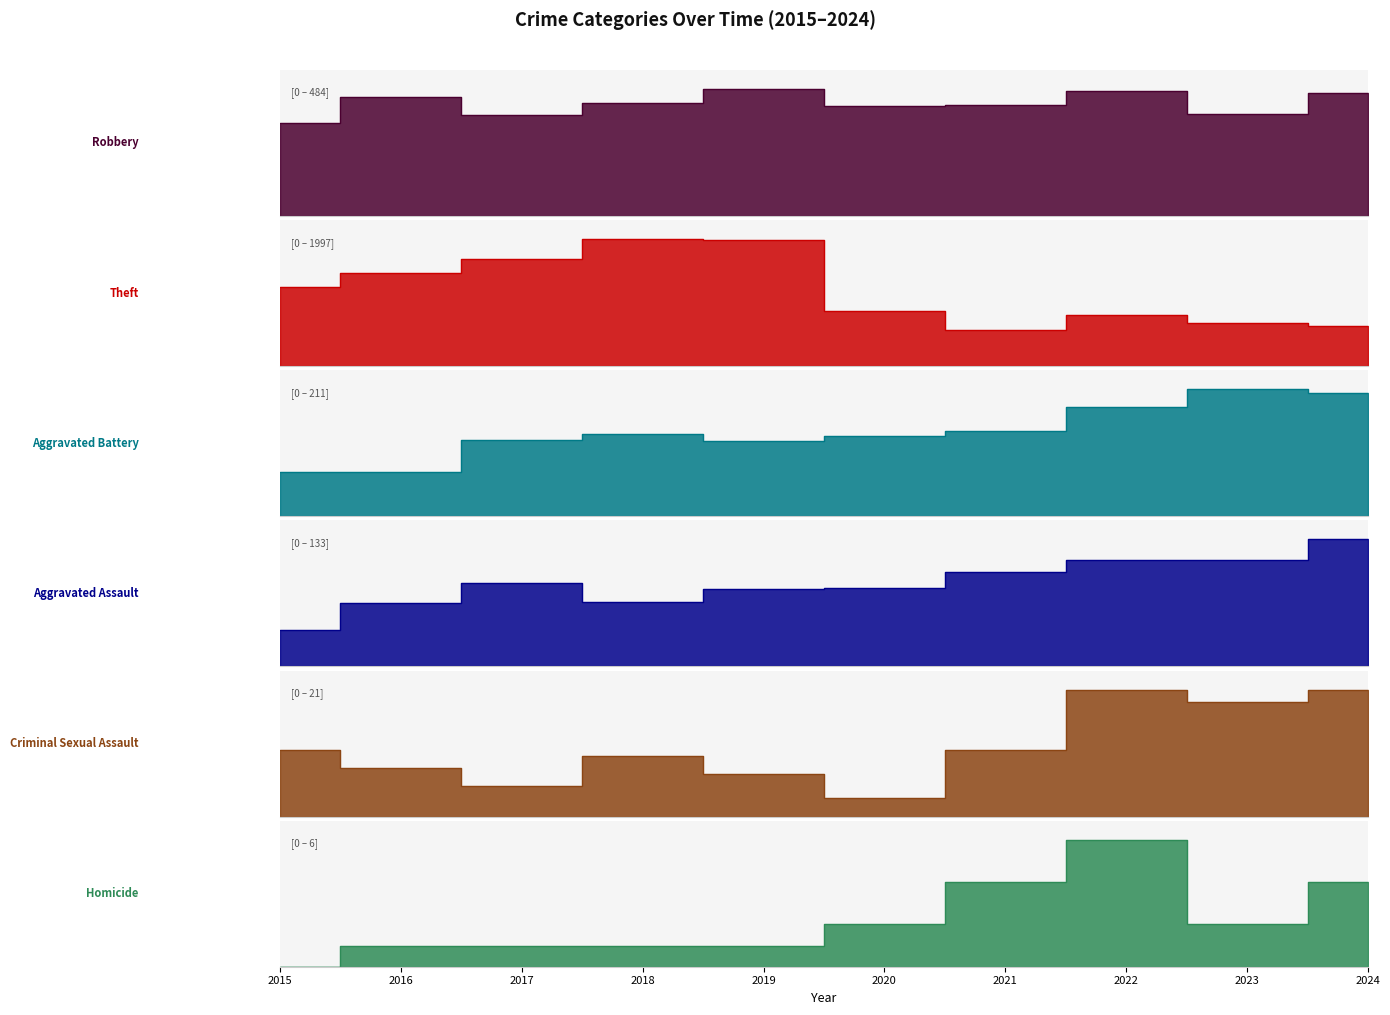

True or false: Homicide has more than 1 points higher than both neighbors.

False